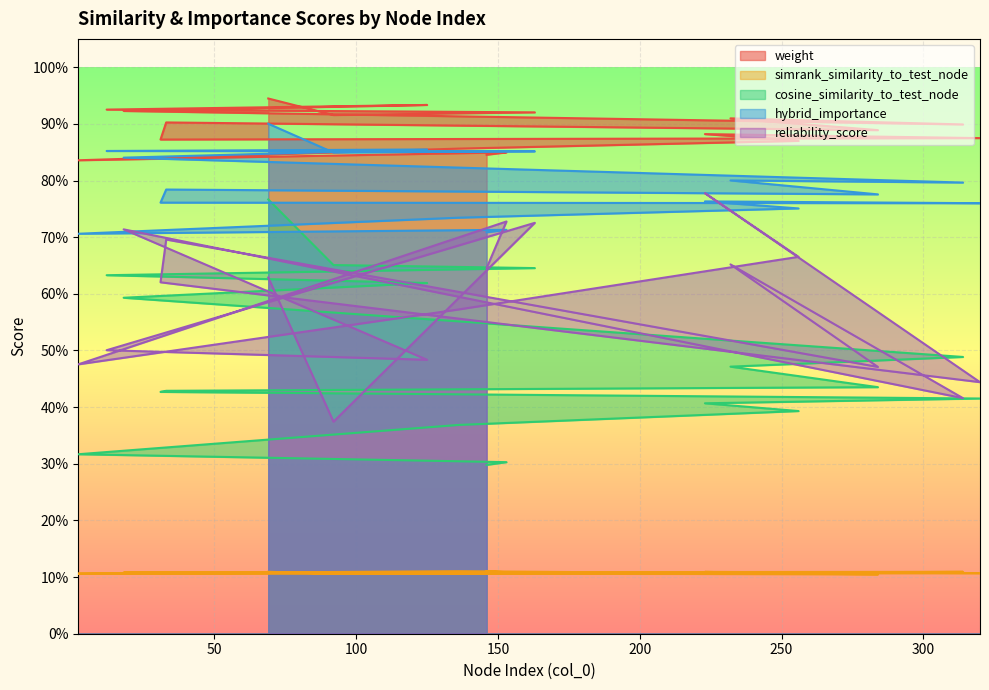

How many categories are shown in the chart?

18